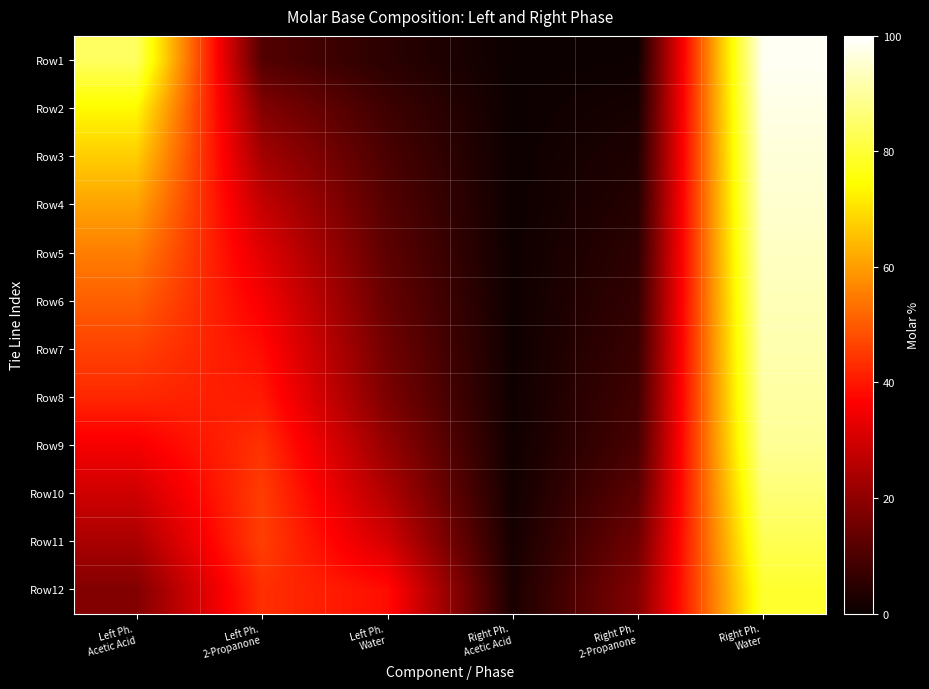

Reading left to right, list all the values displayed in this chart.

Row1: Left Ph.
Acetic Acid=84.1	Left Ph.
2-Propanone=11.0	Left Ph.
Water=5.0	Right Ph.
Acetic Acid=0.6	Right Ph.
2-Propanone=0.7	Right Ph.
Water=98.7
Row2: Left Ph.
Acetic Acid=73.9	Left Ph.
2-Propanone=18.2	Left Ph.
Water=7.9	Right Ph.
Acetic Acid=0.6	Right Ph.
2-Propanone=2.1	Right Ph.
Water=97.3
Row3: Left Ph.
Acetic Acid=67.2	Left Ph.
2-Propanone=23.1	Left Ph.
Water=9.7	Right Ph.
Acetic Acid=0.7	Right Ph.
2-Propanone=3.3	Right Ph.
Water=96.0
Row4: Left Ph.
Acetic Acid=61.0	Left Ph.
2-Propanone=27.9	Left Ph.
Water=11.2	Right Ph.
Acetic Acid=0.7	Right Ph.
2-Propanone=4.2	Right Ph.
Water=95.0
Row5: Left Ph.
Acetic Acid=55.3	Left Ph.
2-Propanone=32.1	Left Ph.
Water=12.6	Right Ph.
Acetic Acid=0.8	Right Ph.
2-Propanone=5.3	Right Ph.
Water=93.8
Row6: Left Ph.
Acetic Acid=50.7	Left Ph.
2-Propanone=35.4	Left Ph.
Water=13.9	Right Ph.
Acetic Acid=0.9	Right Ph.
2-Propanone=6.3	Right Ph.
Water=92.8
Row7: Left Ph.
Acetic Acid=46.3	Left Ph.
2-Propanone=38.2	Left Ph.
Water=15.5	Right Ph.
Acetic Acid=0.9	Right Ph.
2-Propanone=7.2	Right Ph.
Water=91.9
Row8: Left Ph.
Acetic Acid=42.4	Left Ph.
2-Propanone=40.4	Left Ph.
Water=17.2	Right Ph.
Acetic Acid=1.0	Right Ph.
2-Propanone=8.3	Right Ph.
Water=90.7
Row9: Left Ph.
Acetic Acid=35.2	Left Ph.
2-Propanone=43.9	Left Ph.
Water=20.8	Right Ph.
Acetic Acid=1.1	Right Ph.
2-Propanone=9.4	Right Ph.
Water=89.4
Row10: Left Ph.
Acetic Acid=29.4	Left Ph.
2-Propanone=45.7	Left Ph.
Water=24.9	Right Ph.
Acetic Acid=1.4	Right Ph.
2-Propanone=12.4	Right Ph.
Water=86.2
Row11: Left Ph.
Acetic Acid=23.9	Left Ph.
2-Propanone=45.9	Left Ph.
Water=30.1	Right Ph.
Acetic Acid=1.9	Right Ph.
2-Propanone=15.4	Right Ph.
Water=82.7
Row12: Left Ph.
Acetic Acid=18.1	Left Ph.
2-Propanone=43.5	Left Ph.
Water=38.4	Right Ph.
Acetic Acid=2.5	Right Ph.
2-Propanone=18.3	Right Ph.
Water=79.2